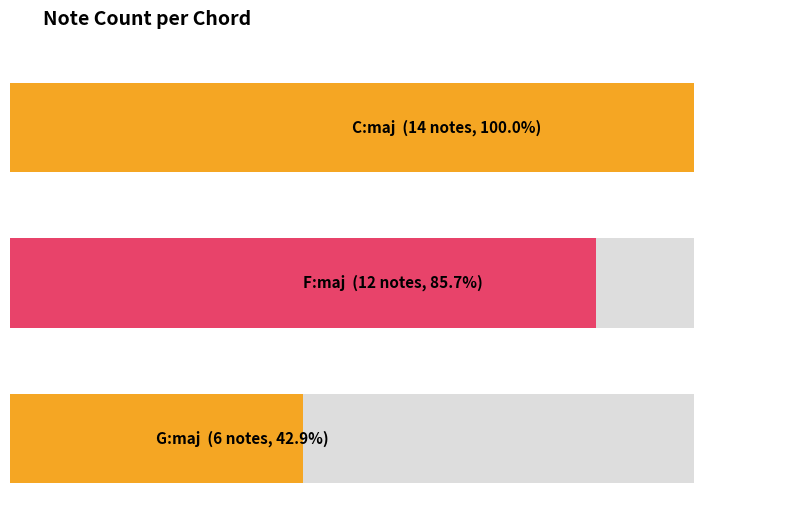

At which category does the chart reach its peak across all series?

C:maj